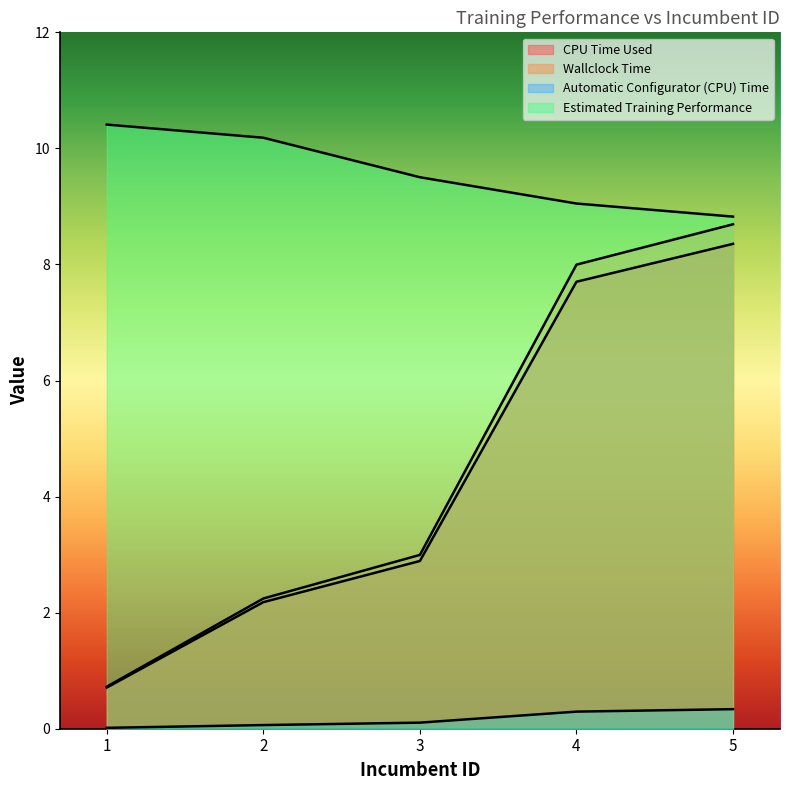

What is the sum of the Wallclock Time values at 2 and 5?

10.9